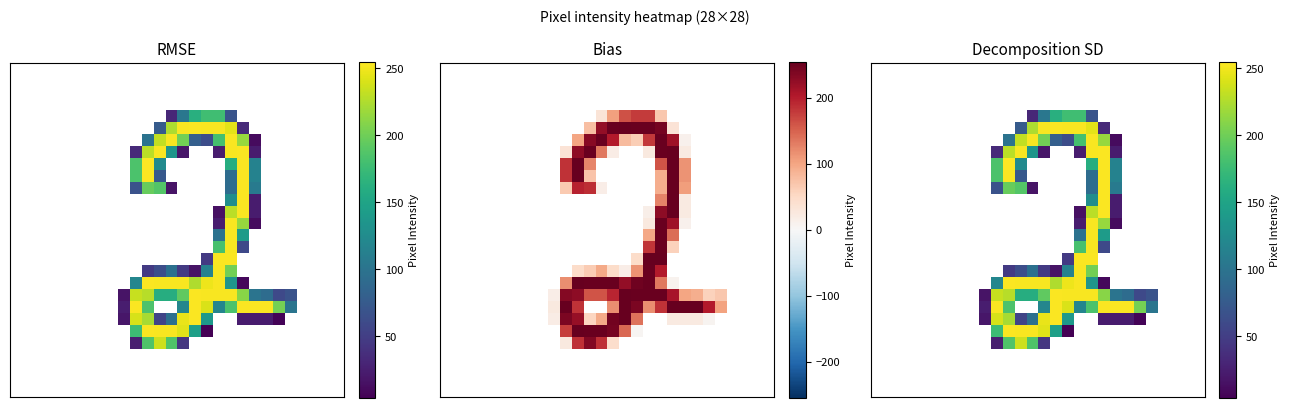

Between 21 and 12, which is larger?

21